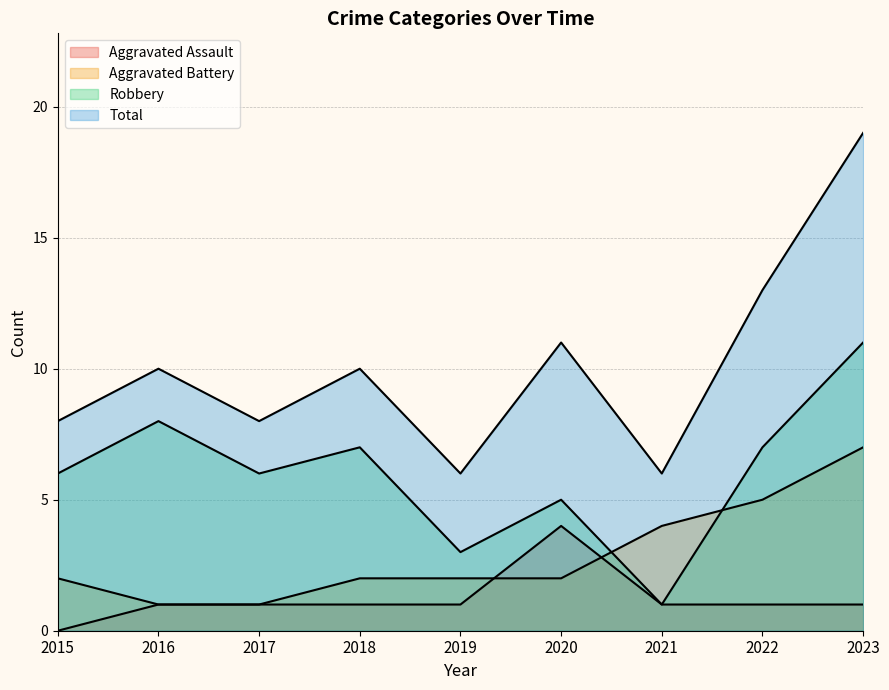

Which category has the lowest value in the Robbery series?

2021